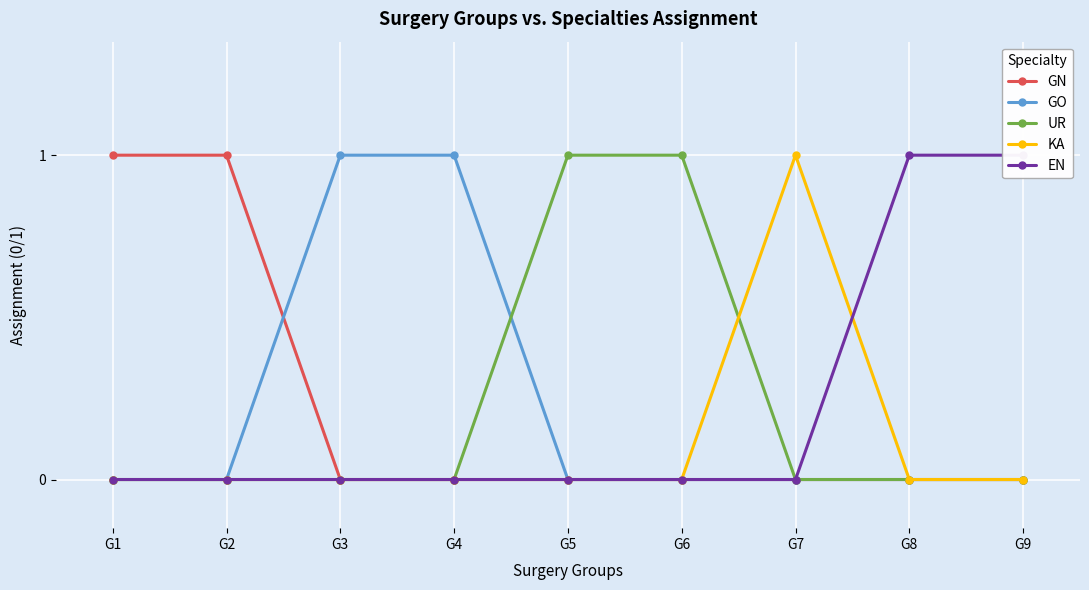

True or false: KA has more than 0 interior local peaks.

True